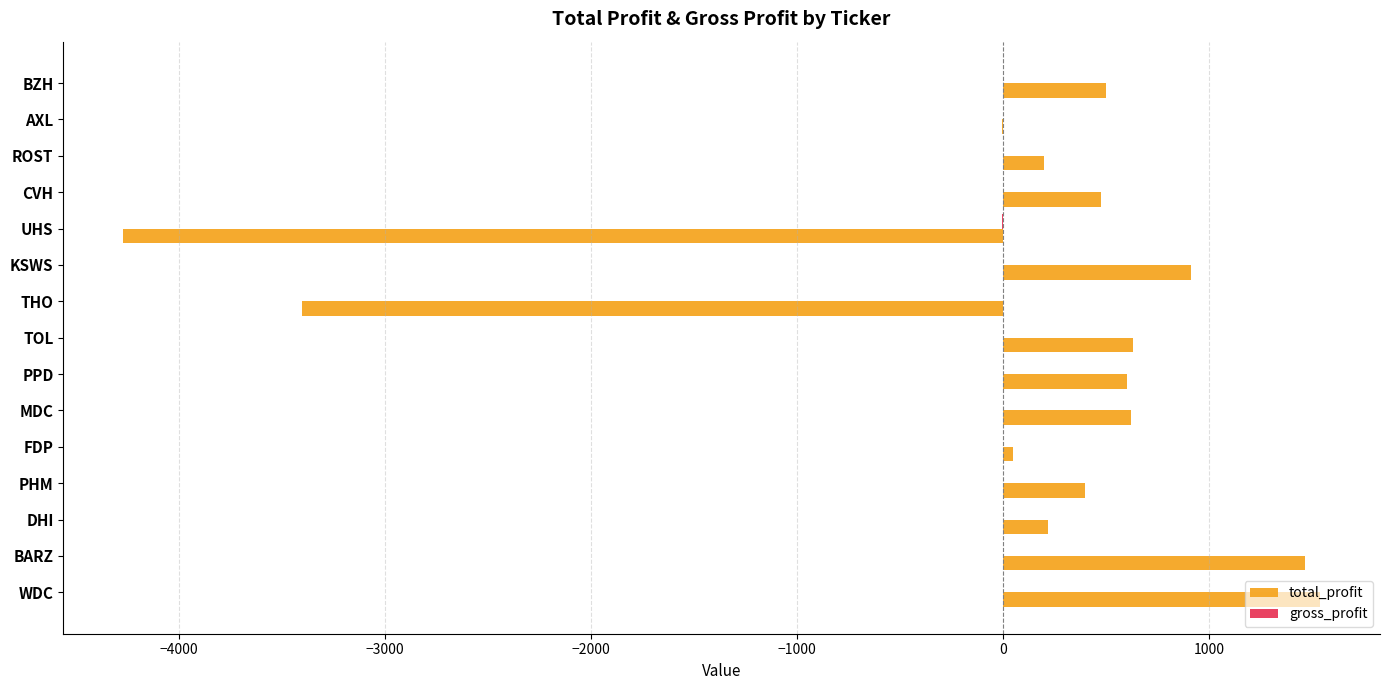

Is it true that total_profit equals 225.1 at PPD?

False